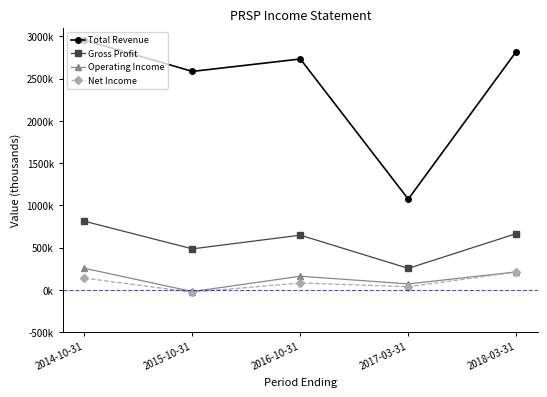

In Total Revenue, how many points are higher than both neighbors (excluding endpoints)?

1